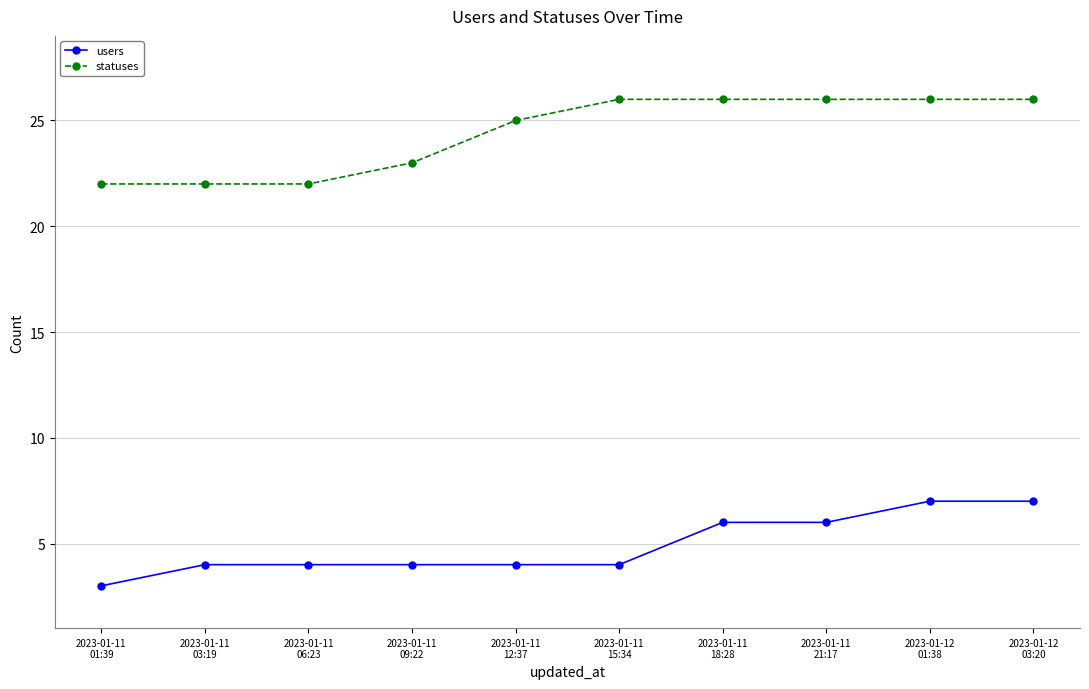

What is the sum of the statuses values at 2023-01-11
18:28 and 2023-01-11
01:39?

48